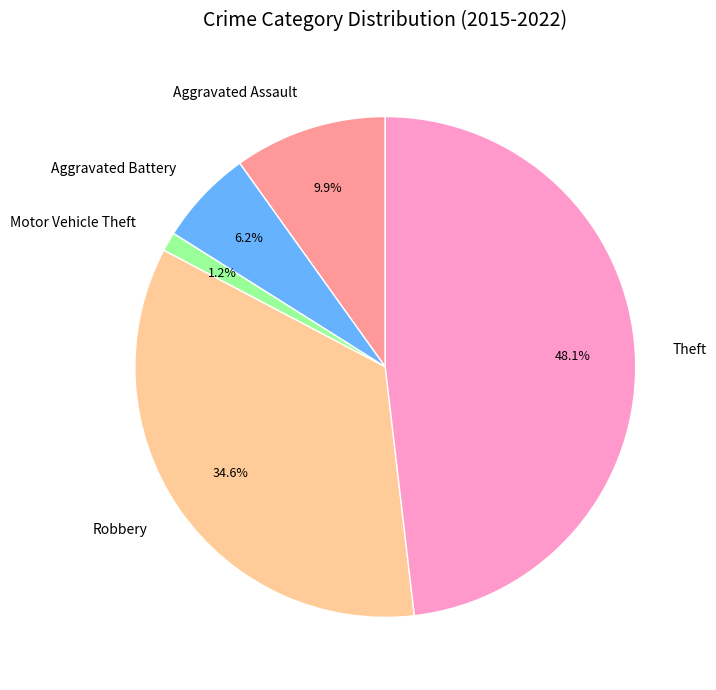

To the nearest percent, what is the combined percentage of Aggravated Battery and Motor Vehicle Theft?

7%